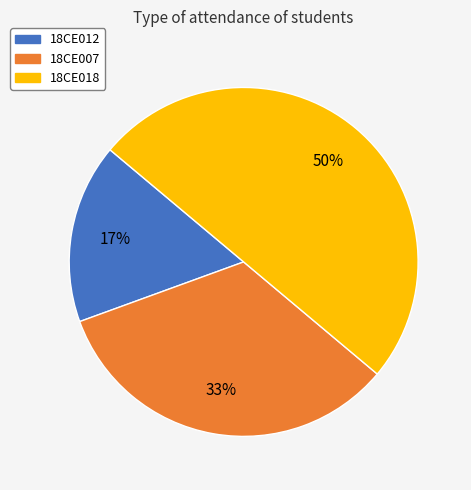

Is it true that 18CE018 is 61% of the pie?

False